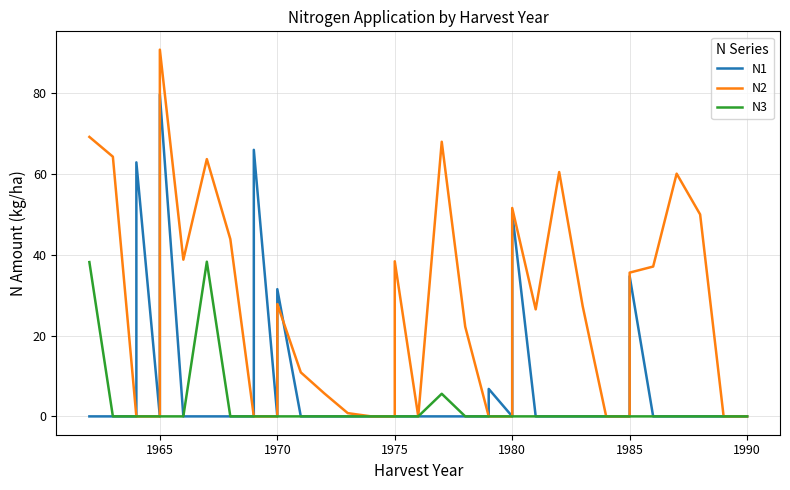

Which series has the widest spread of values?

N2